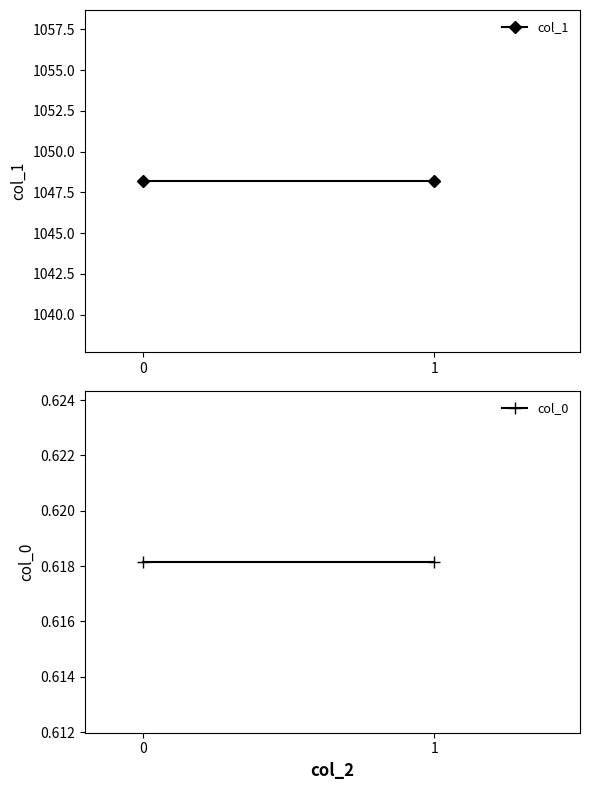

At how many categories does at least one series exceed 284?

2